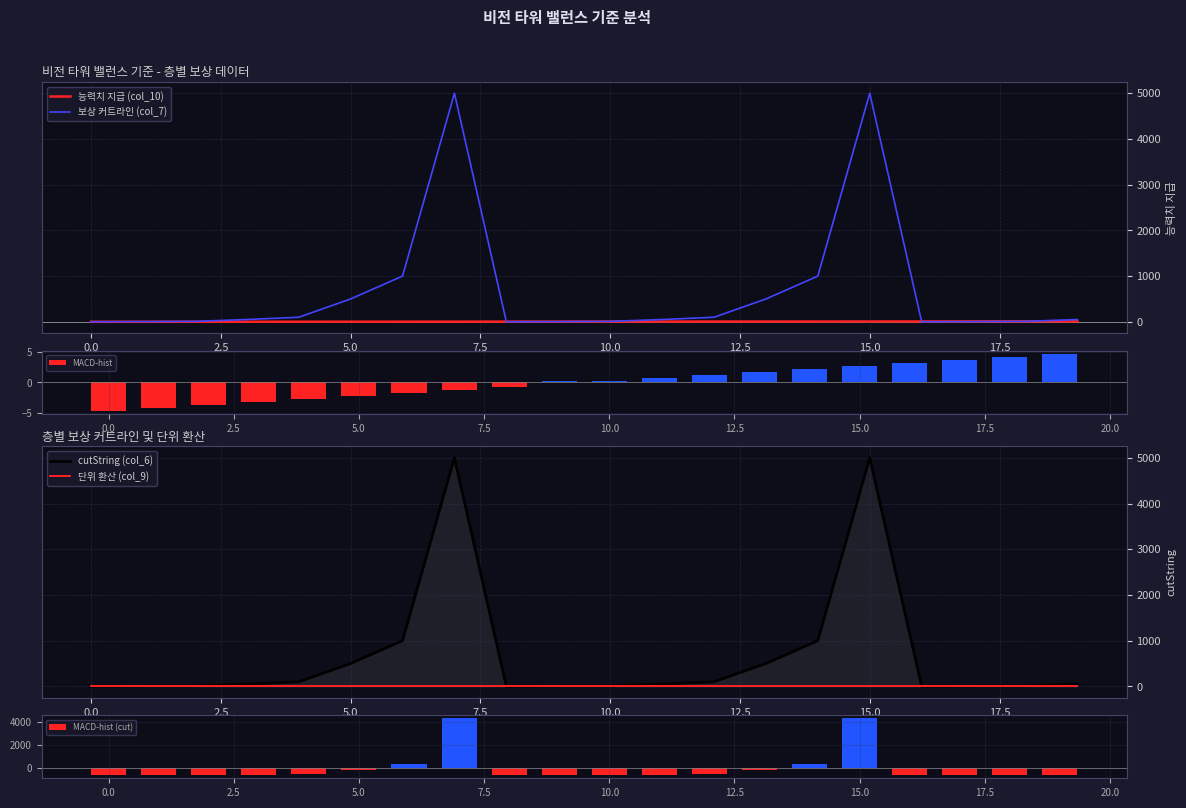

At which label does 능력치 지급 (col_10) reach its peak?

19